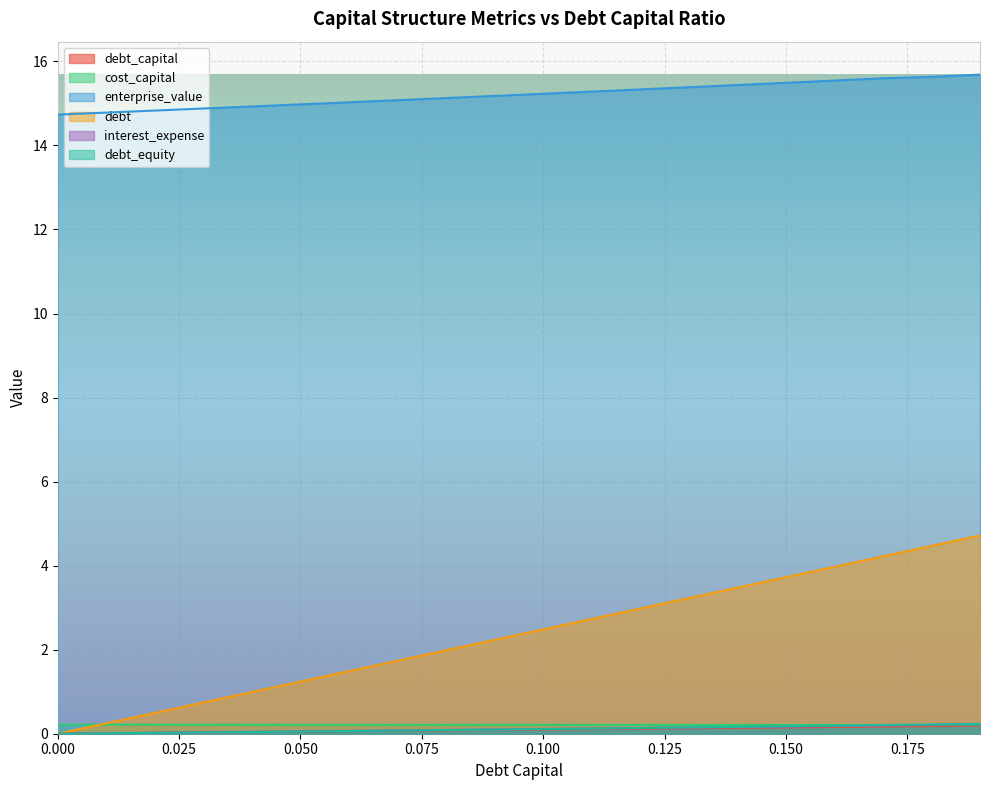

Which label corresponds to the largest value in the chart?

0.19